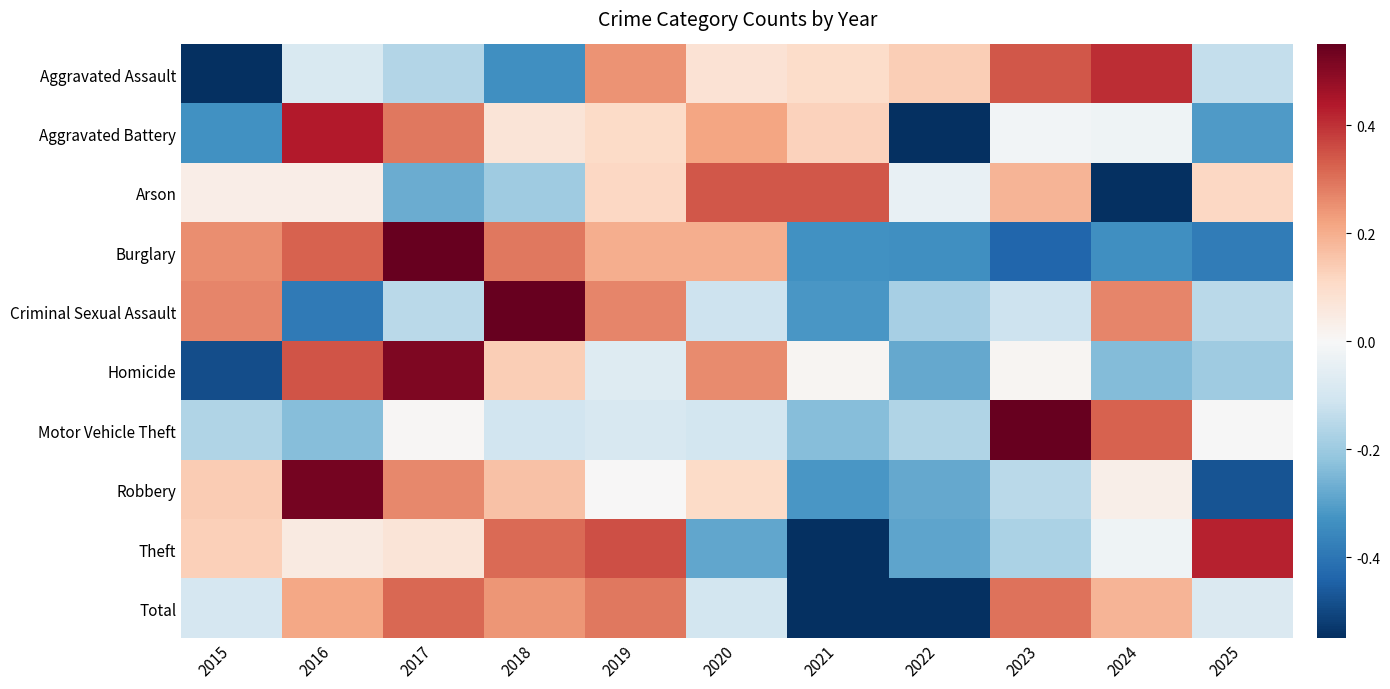

Reading left to right, extract all data points from this chart.

Aggravated Assault: 2015=-0.6	2016=-0.1	2017=-0.2	2018=-0.3	2019=0.2	2020=0.1	2021=0.1	2022=0.1	2023=0.3	2024=0.4	2025=-0.1
Aggravated Battery: 2015=-0.3	2016=0.4	2017=0.3	2018=0.1	2019=0.1	2020=0.2	2021=0.1	2022=-0.6	2023=-0.0	2024=-0.0	2025=-0.3
Arson: 2015=0.0	2016=0.0	2017=-0.3	2018=-0.2	2019=0.1	2020=0.3	2021=0.3	2022=-0.0	2023=0.2	2024=-0.7	2025=0.1
Burglary: 2015=0.3	2016=0.3	2017=0.6	2018=0.3	2019=0.2	2020=0.2	2021=-0.3	2022=-0.3	2023=-0.4	2024=-0.3	2025=-0.4
Criminal Sexual Assault: 2015=0.3	2016=-0.4	2017=-0.1	2018=0.6	2019=0.3	2020=-0.1	2021=-0.3	2022=-0.2	2023=-0.1	2024=0.3	2025=-0.1
Homicide: 2015=-0.5	2016=0.3	2017=0.5	2018=0.1	2019=-0.1	2020=0.3	2021=0.0	2022=-0.3	2023=0.0	2024=-0.2	2025=-0.2
Motor Vehicle Theft: 2015=-0.2	2016=-0.2	2017=0.0	2018=-0.1	2019=-0.1	2020=-0.1	2021=-0.2	2022=-0.2	2023=0.8	2024=0.3	2025=-0.0
Robbery: 2015=0.1	2016=0.5	2017=0.3	2018=0.2	2019=0.0	2020=0.1	2021=-0.3	2022=-0.3	2023=-0.1	2024=0.0	2025=-0.5
Theft: 2015=0.1	2016=0.1	2017=0.1	2018=0.3	2019=0.4	2020=-0.3	2021=-0.6	2022=-0.3	2023=-0.2	2024=-0.0	2025=0.4
Total: 2015=-0.1	2016=0.2	2017=0.3	2018=0.2	2019=0.3	2020=-0.1	2021=-0.7	2022=-0.6	2023=0.3	2024=0.2	2025=-0.1